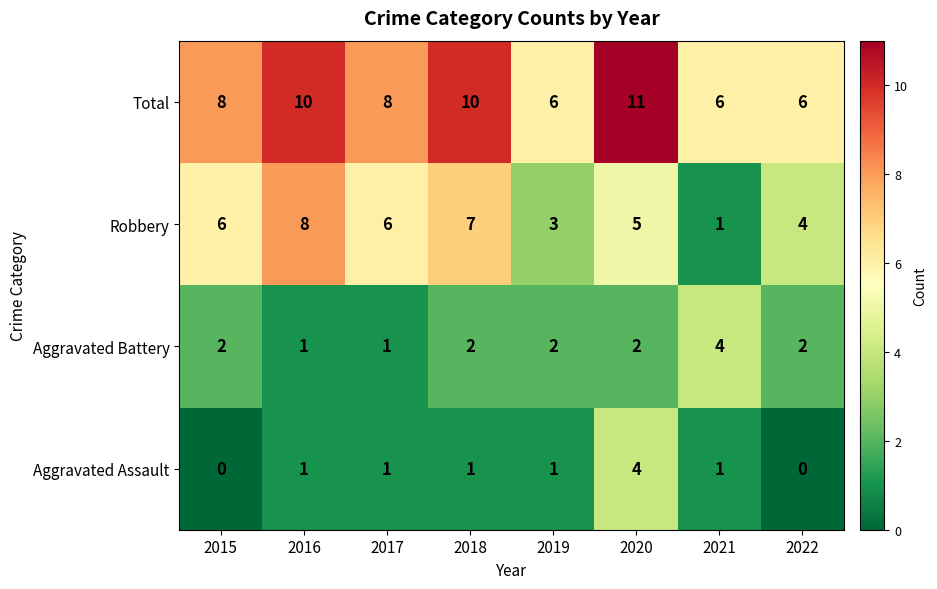

The Aggravated Assault series shows 6 at 2020. True or false?

False